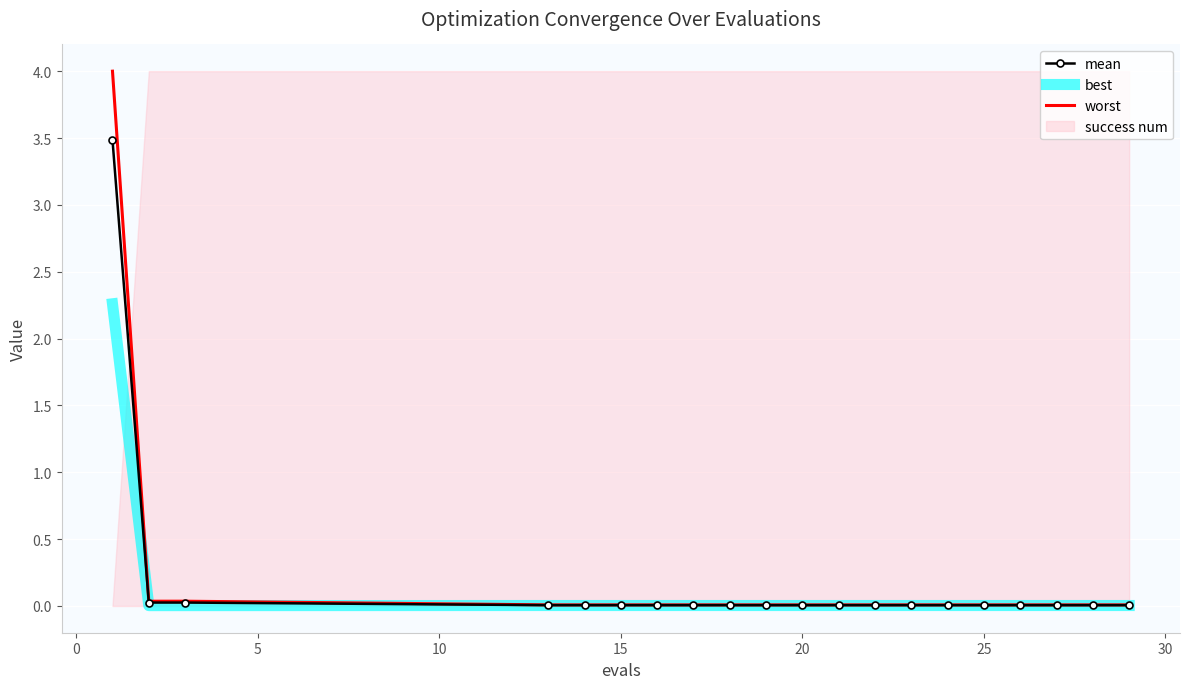

What is the highest value of the best series?

2.3